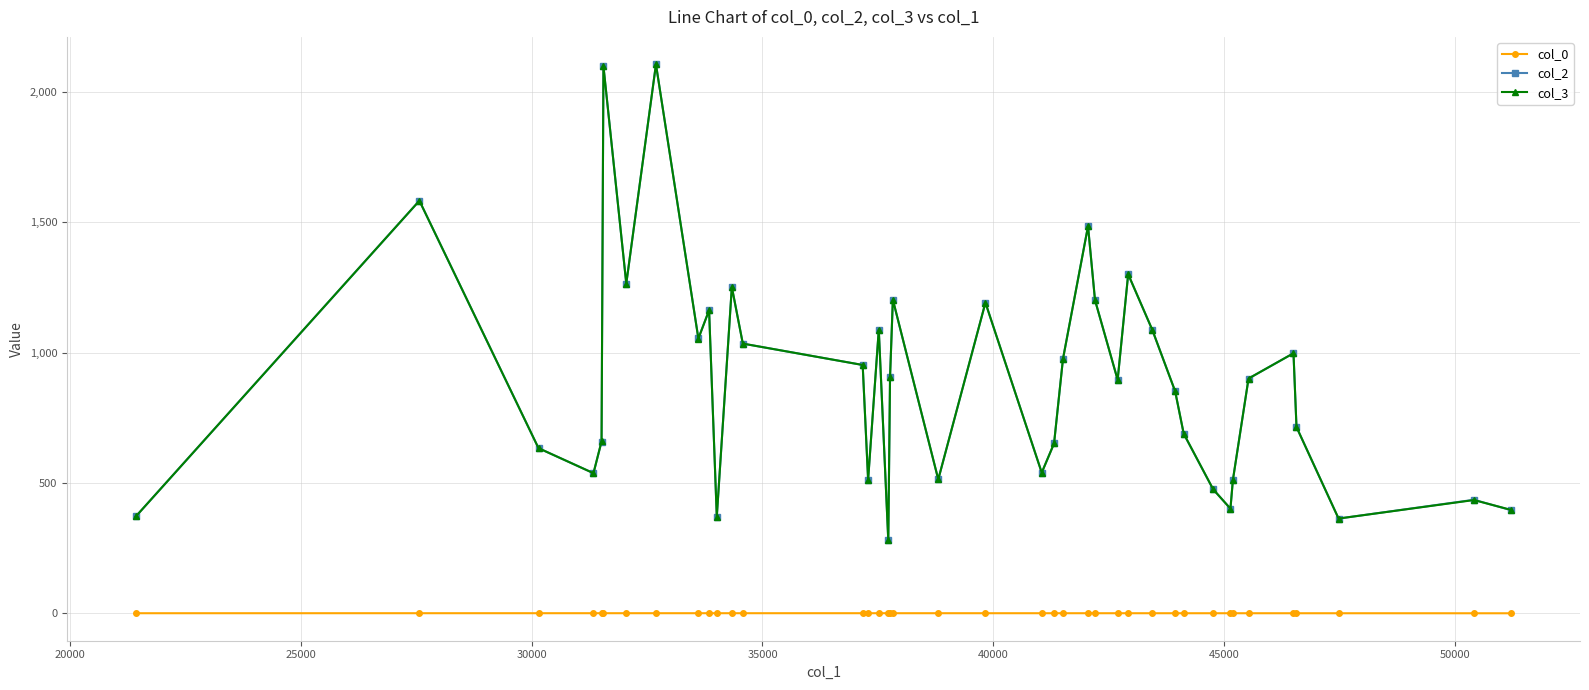

What is the difference between the maximum and minimum values in the col_3 series?

1826.0